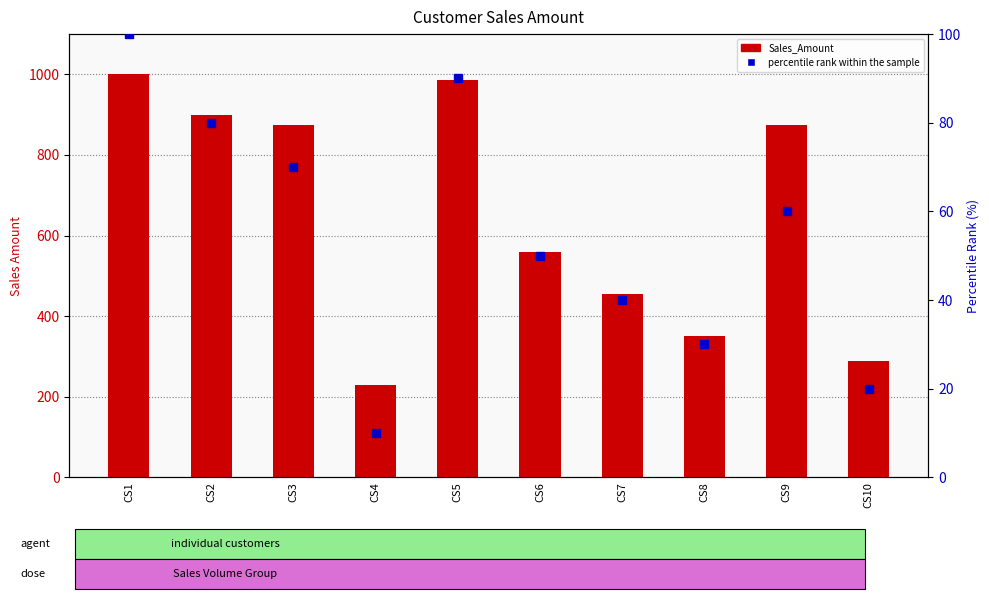

What is the value of the Sales_Amount bar at the 2nd from the left?

900